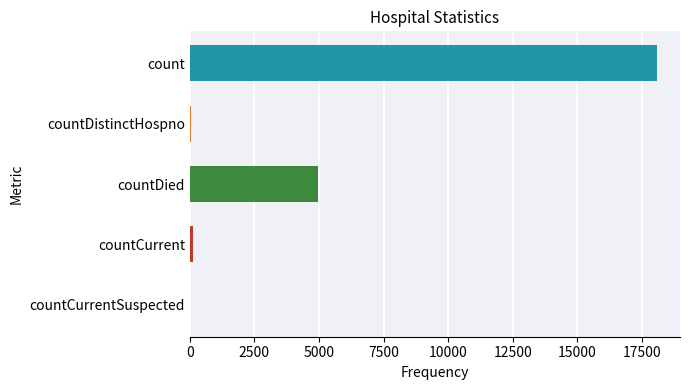

The chart shows a value of 0 at countCurrentSuspected. True or false?

True